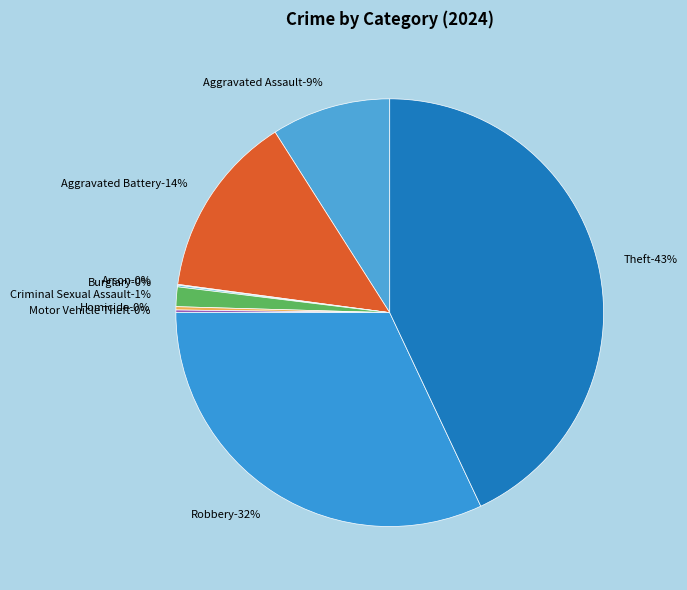

To the nearest percent, what portion does Aggravated Battery represent?

14%